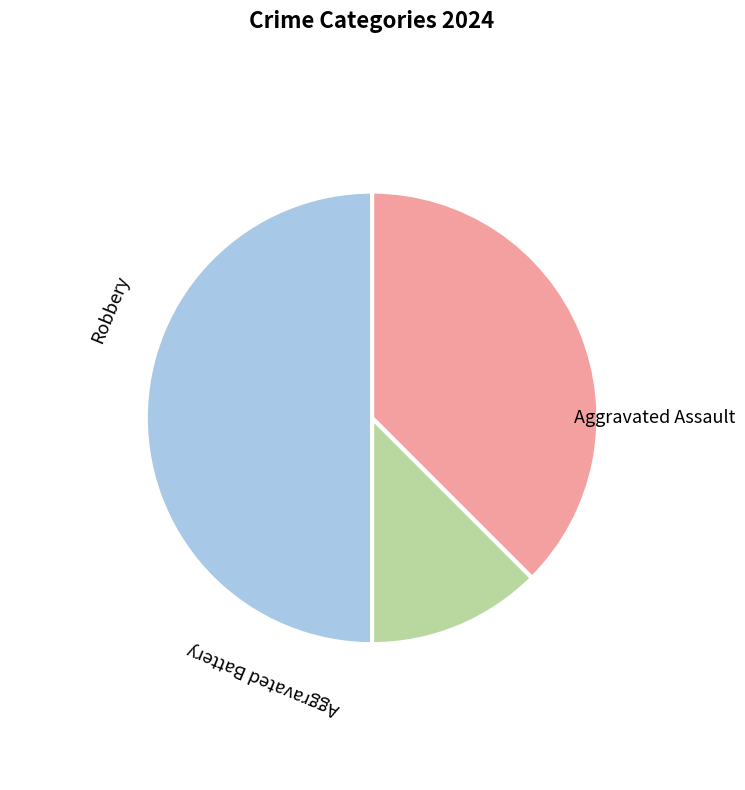

To the nearest percent, what percentage of the pie is Aggravated Battery?

12%